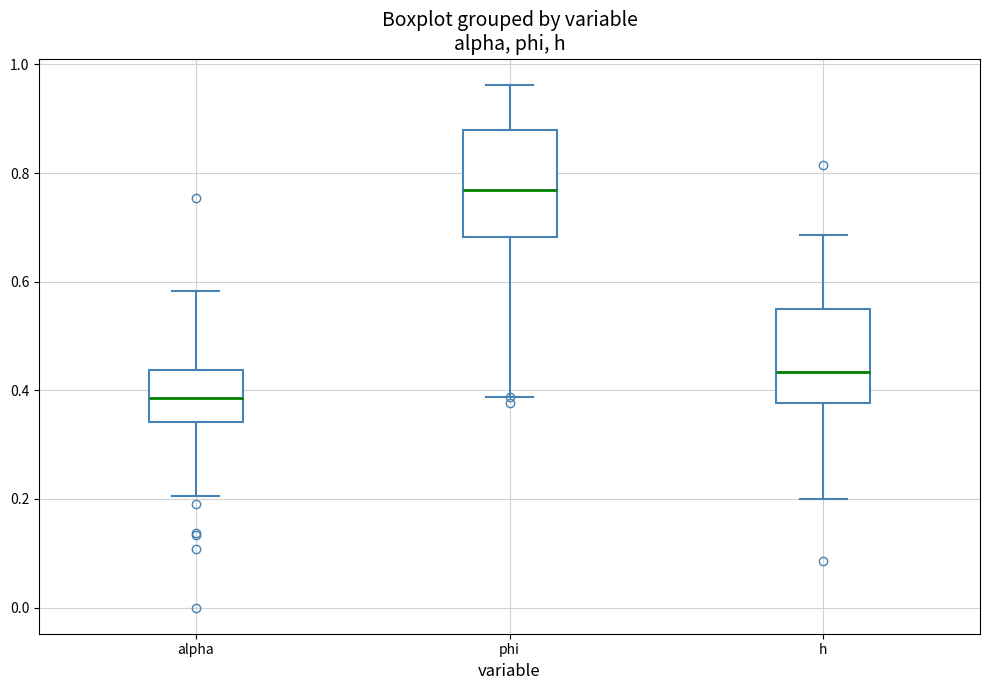

Which box's median line is the lowest?

alpha